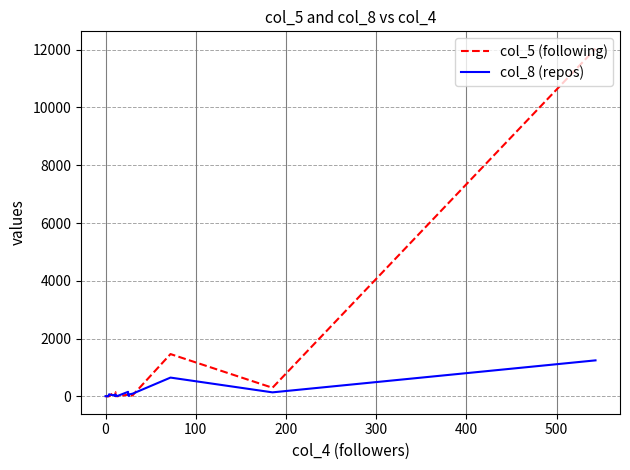

True or false: col_8 (repos) has more than 2 interior local peaks.

True